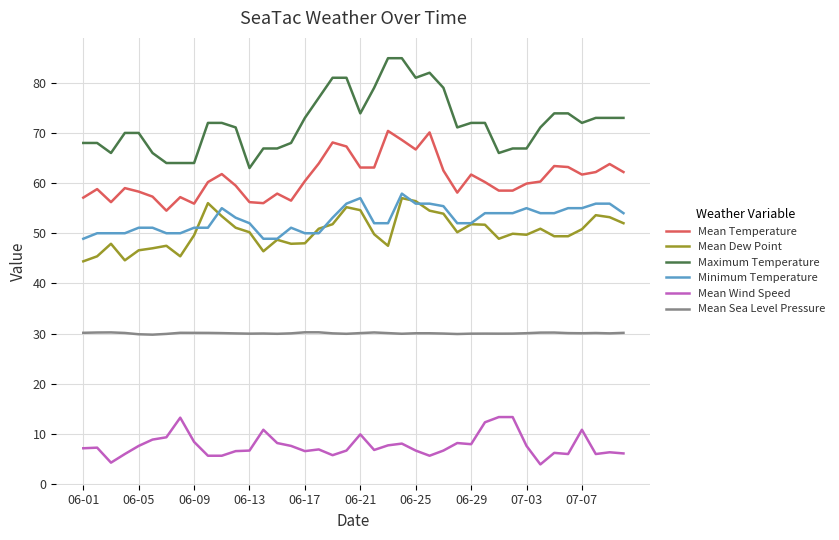

Which series has the largest total across all categories?

Maximum Temperature